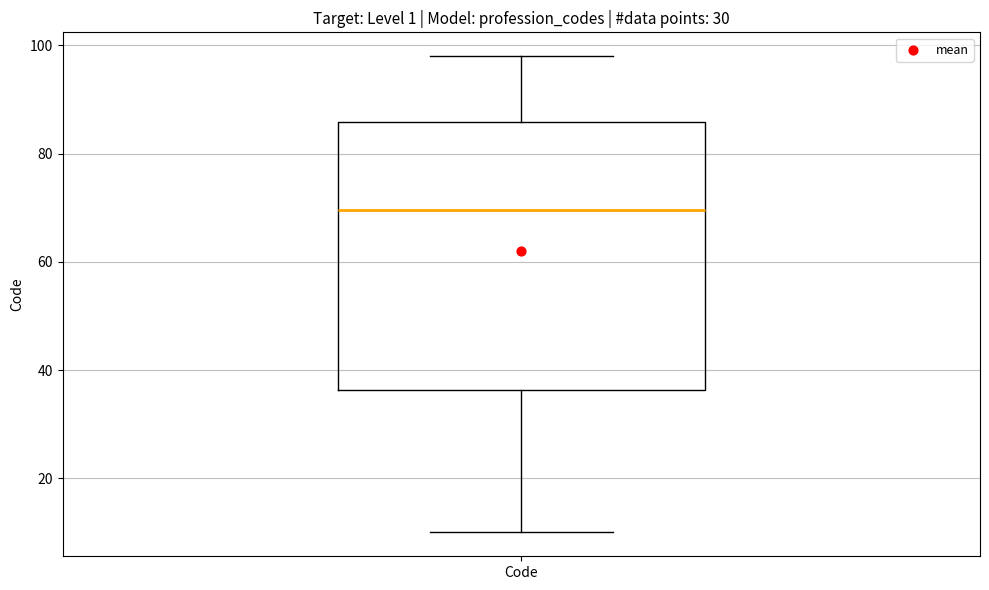

Read this box plot against the y-axis: the position of the median line, the range covered by the box, and the ends of both whiskers. The values are not printed on the chart, so give them approximately, as read against the axis.

median 70, box 36 to 86, whiskers 10 to 98